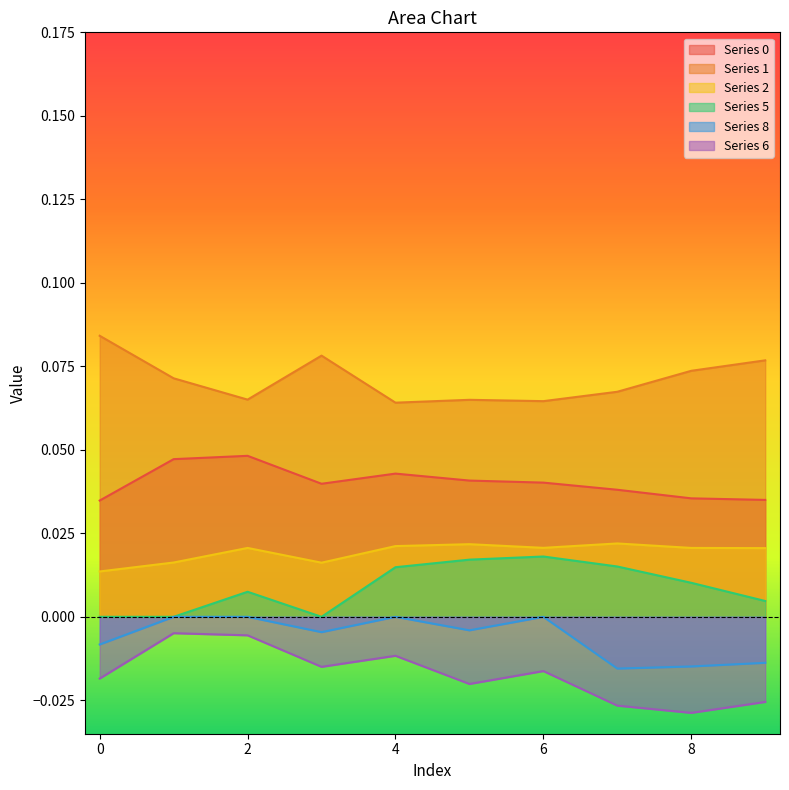

True or false: 2 and 6 cross at least once.

False